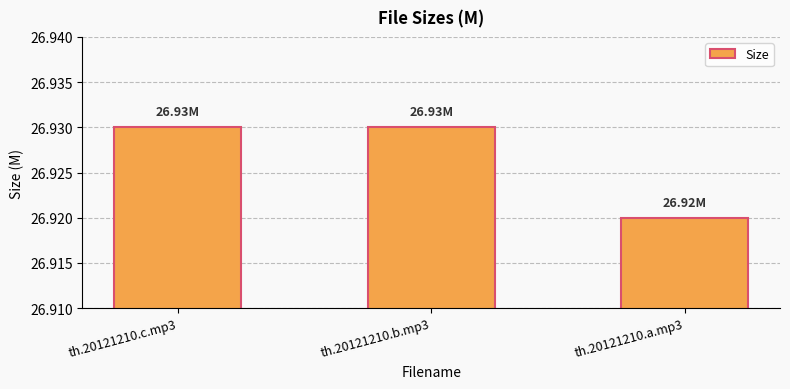

Between th.20121210.a.mp3 and th.20121210.c.mp3, which is larger?

th.20121210.c.mp3